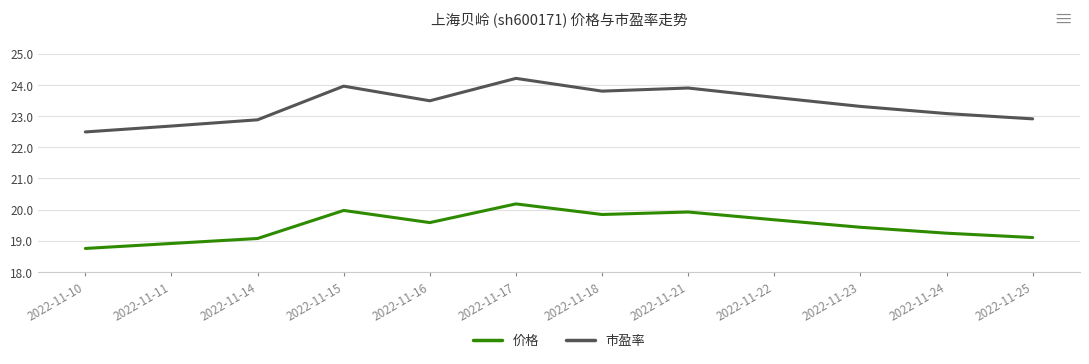

True or false: 价格 and 市盈率 cross at least once.

False